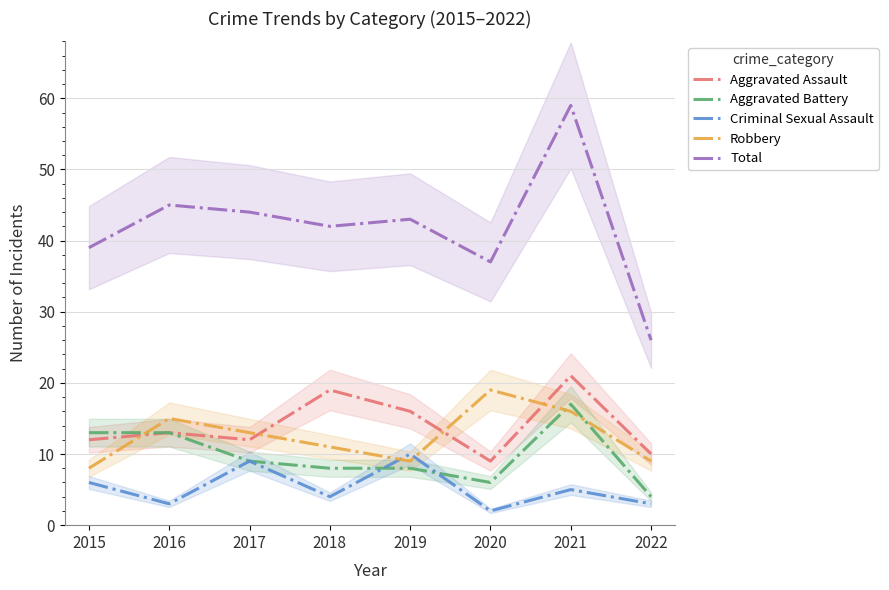

True or false: Aggravated Assault and Criminal Sexual Assault cross at least once.

False